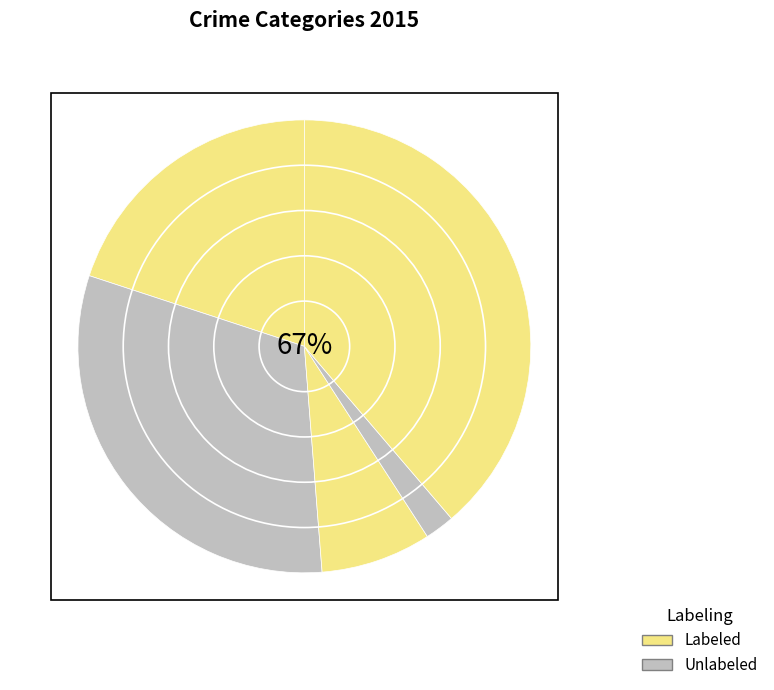

How many slices are in this pie chart?

5